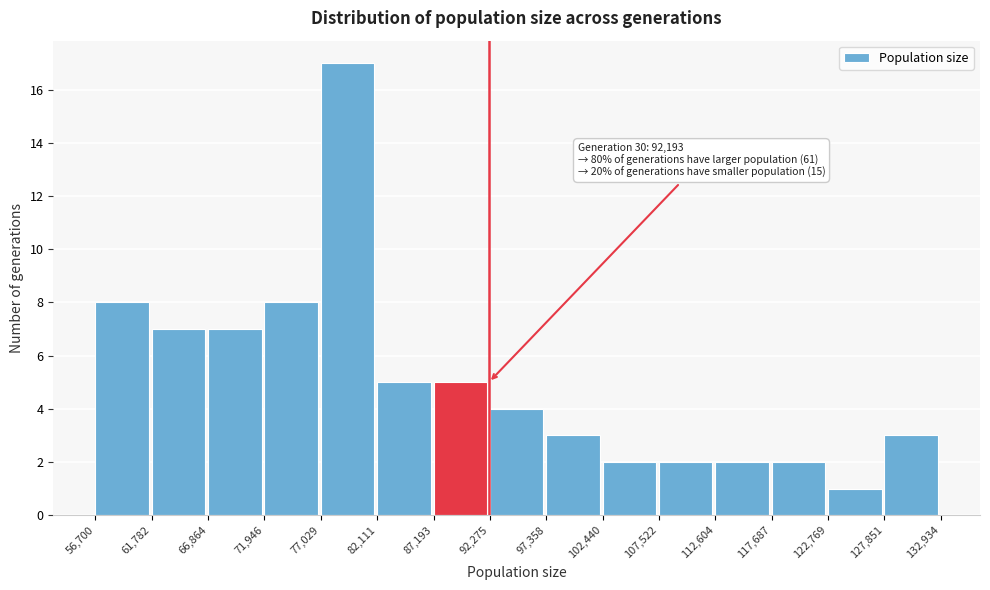

Over which range of the x-axis is the bar tallest?

77,029 to 82,111